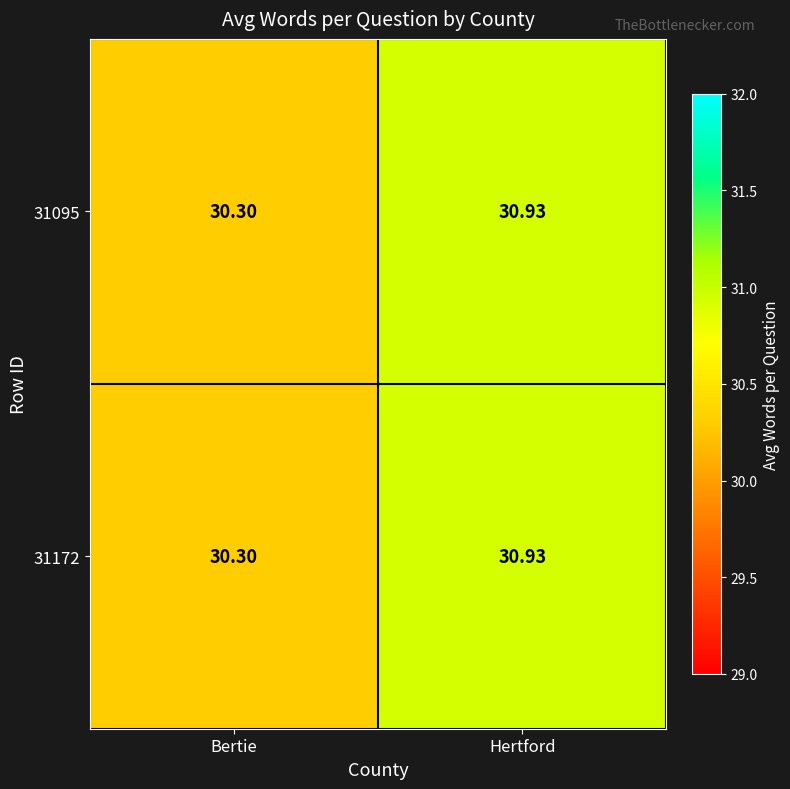

Where is 31095 nearest to the value 30?

Bertie